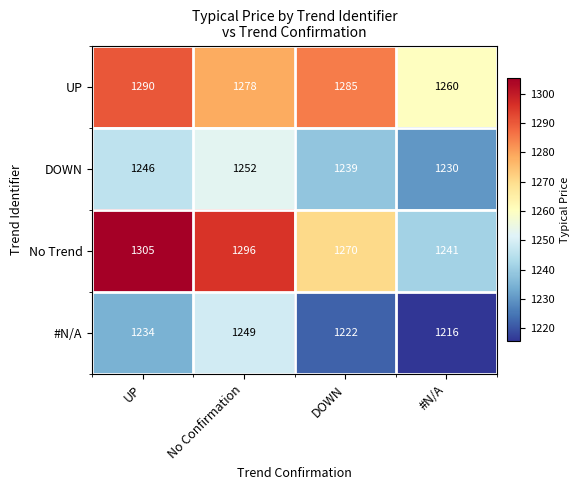

What is the minimum value shown in the chart?

1216